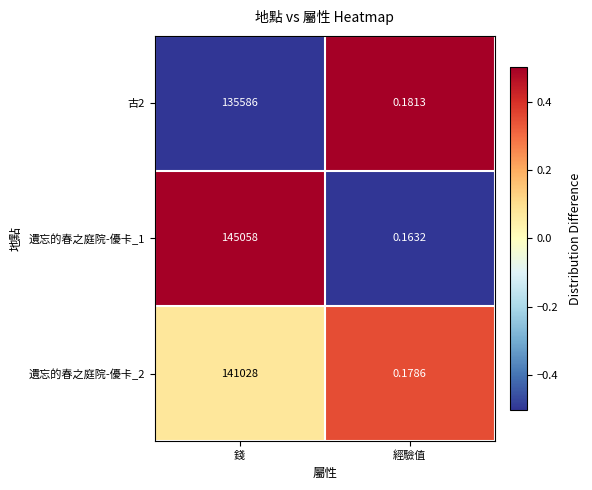

At which label is 遺忘的春之庭院-優卡_1 closest to 72529?

經驗值